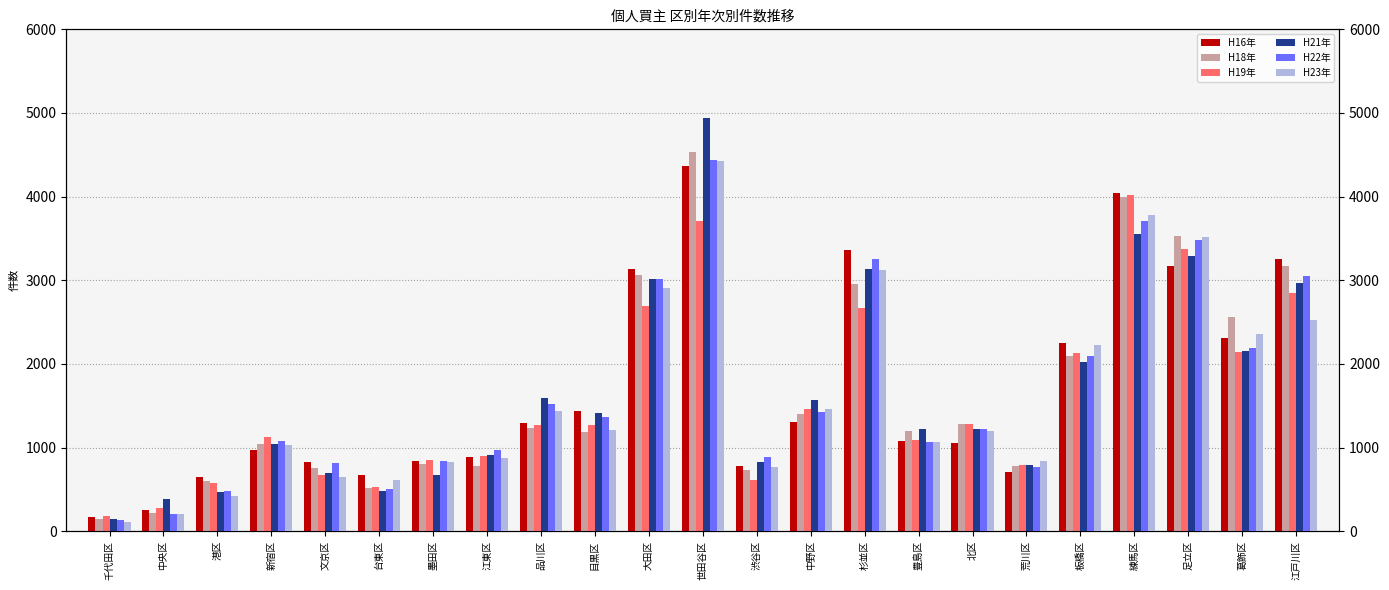

At how many categories does at least one series exceed 4725?

1